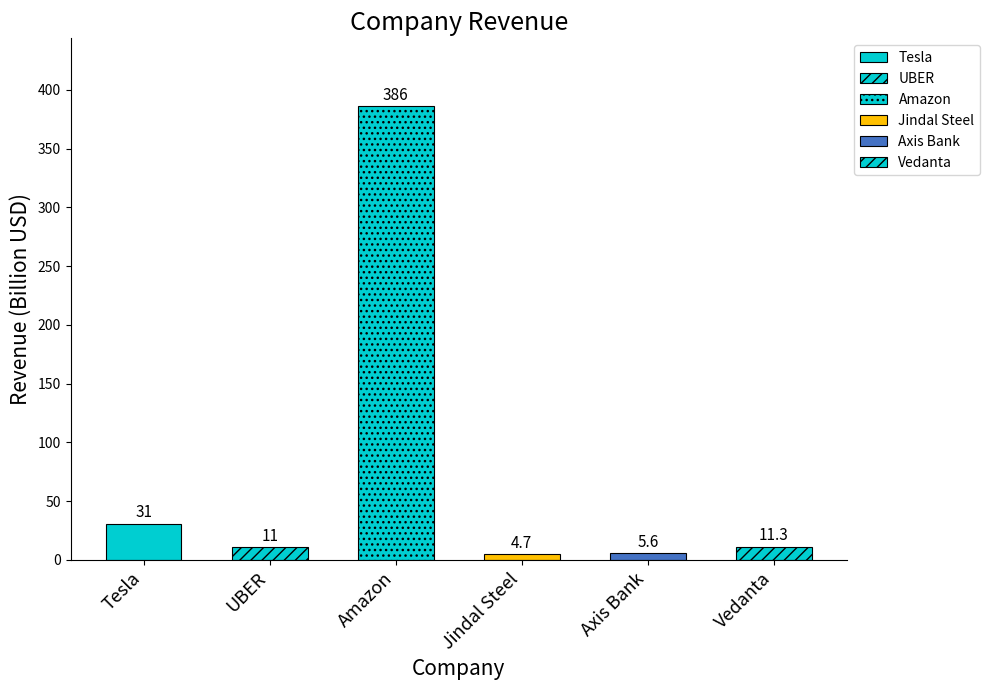

Where is the data nearest to the value 195?

Tesla